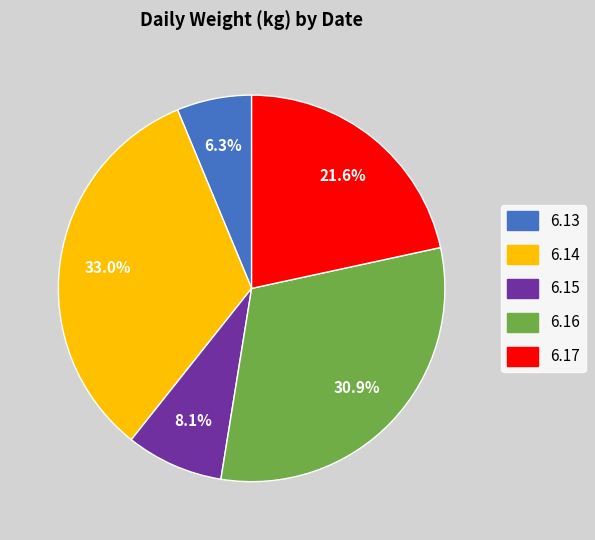

True or false: 6.16 accounts for 31% of the total.

True